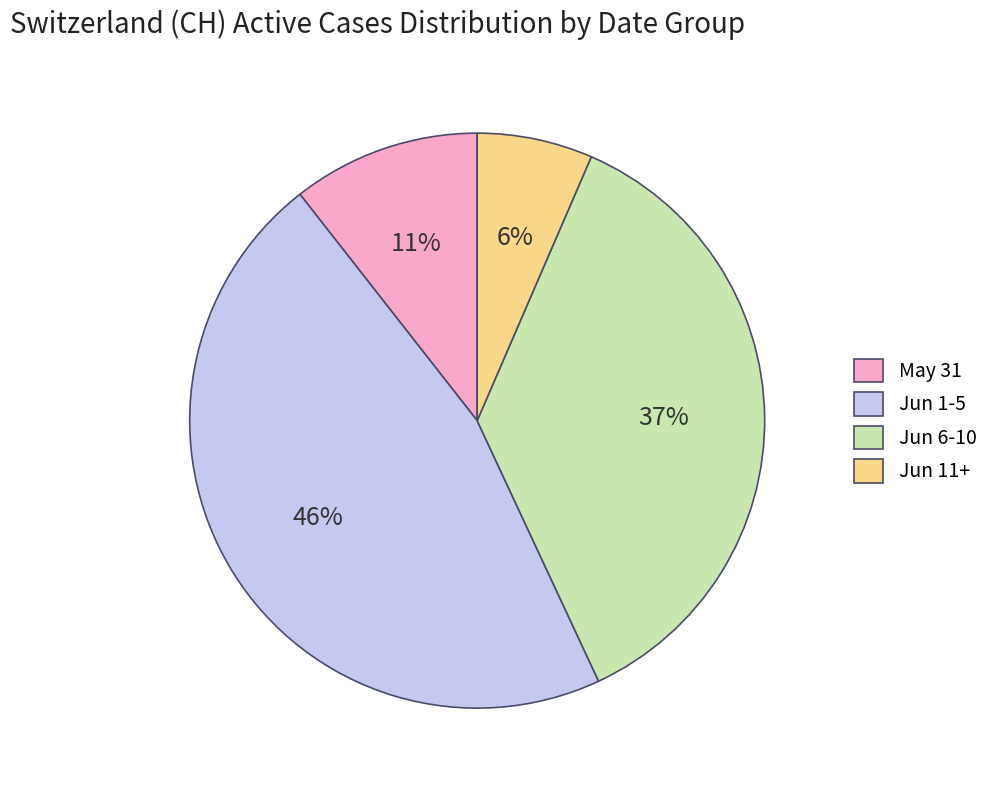

Is there any slice that represents more than half of the pie?

No